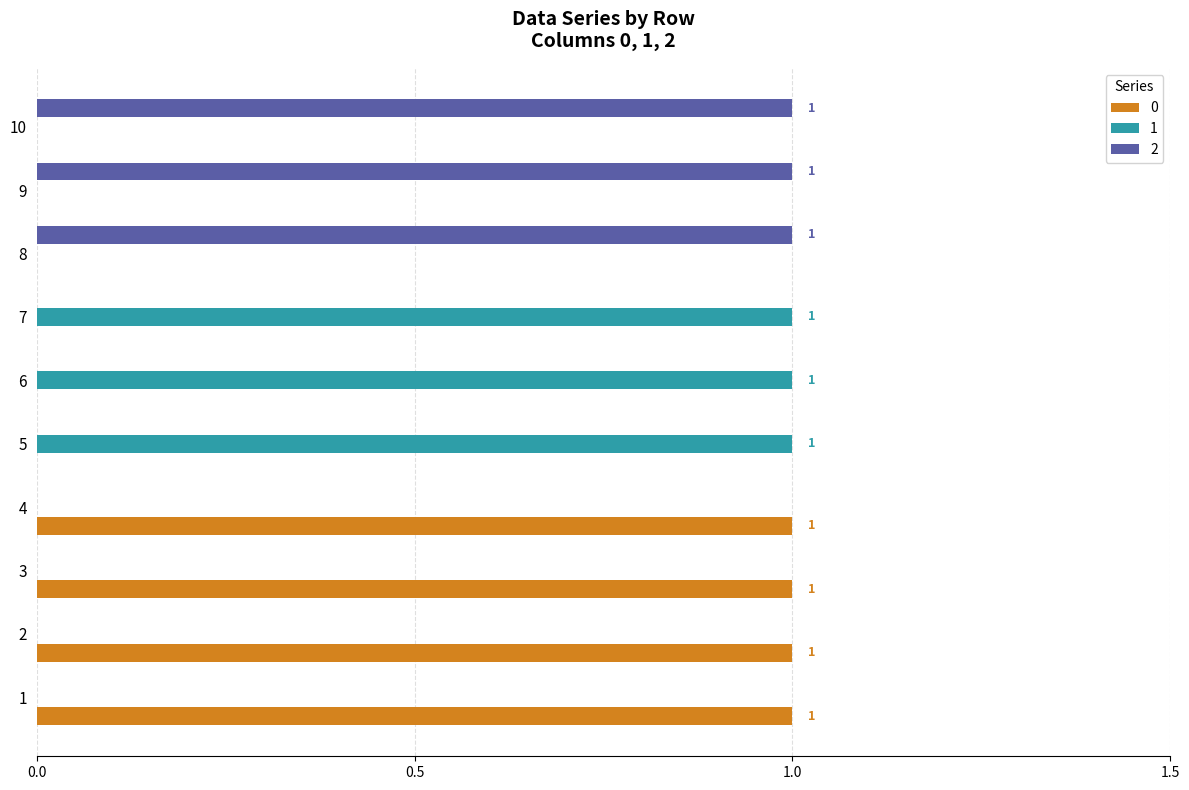

True or false: 1 has a value of -1 at 3.

False